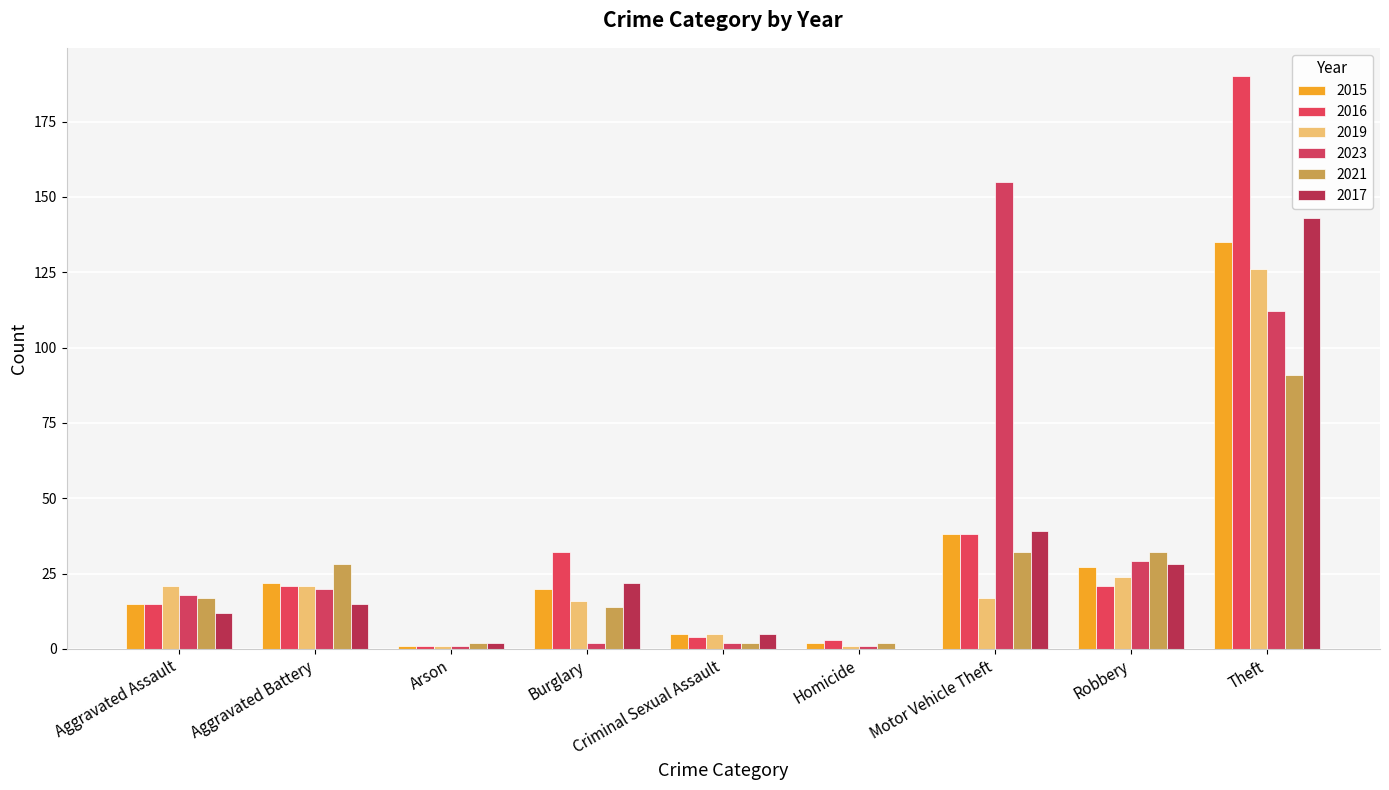

The 2015 series shows 2 at Homicide. True or false?

True